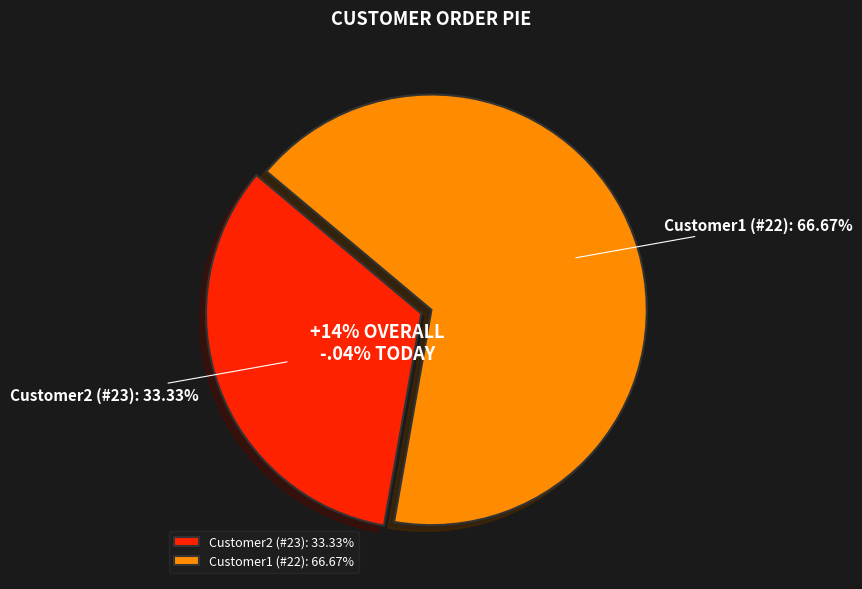

To the nearest percent, what portion does Customer2 (#23) represent?

33%